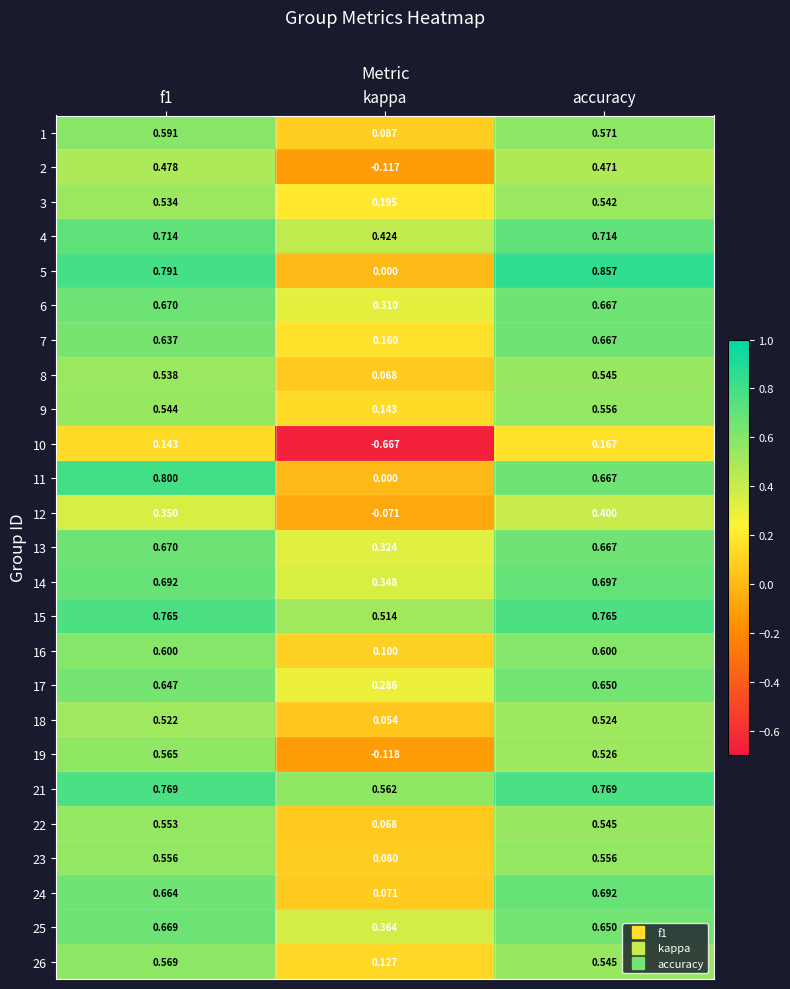

Which category has the highest value in the 3 series?

accuracy